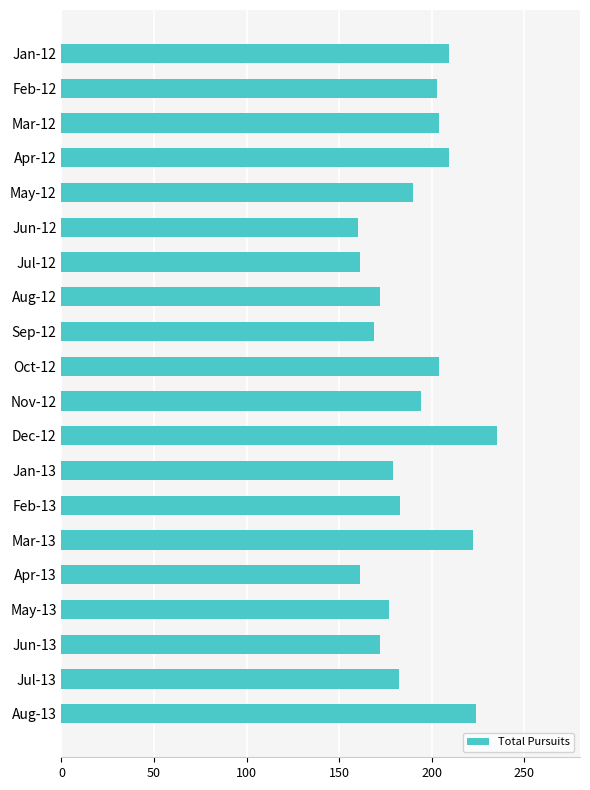

The value at Jan-12 is 59. True or false?

False